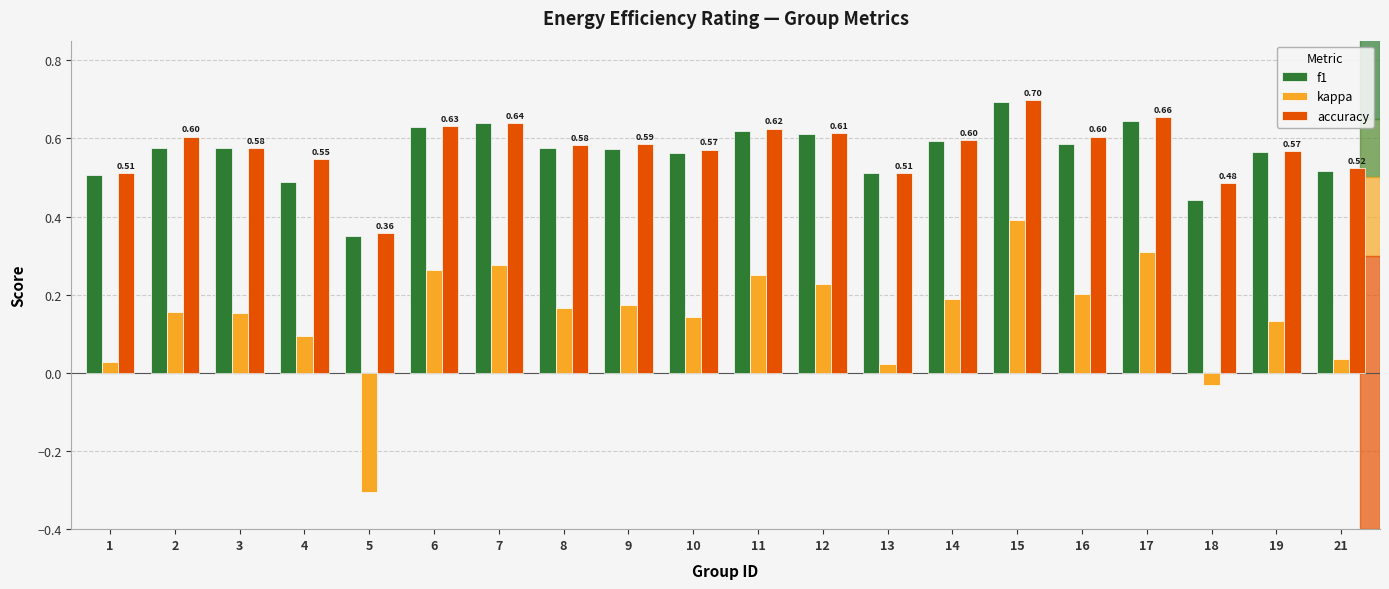

What is the sum of the accuracy values at 17 and 11?

1.3